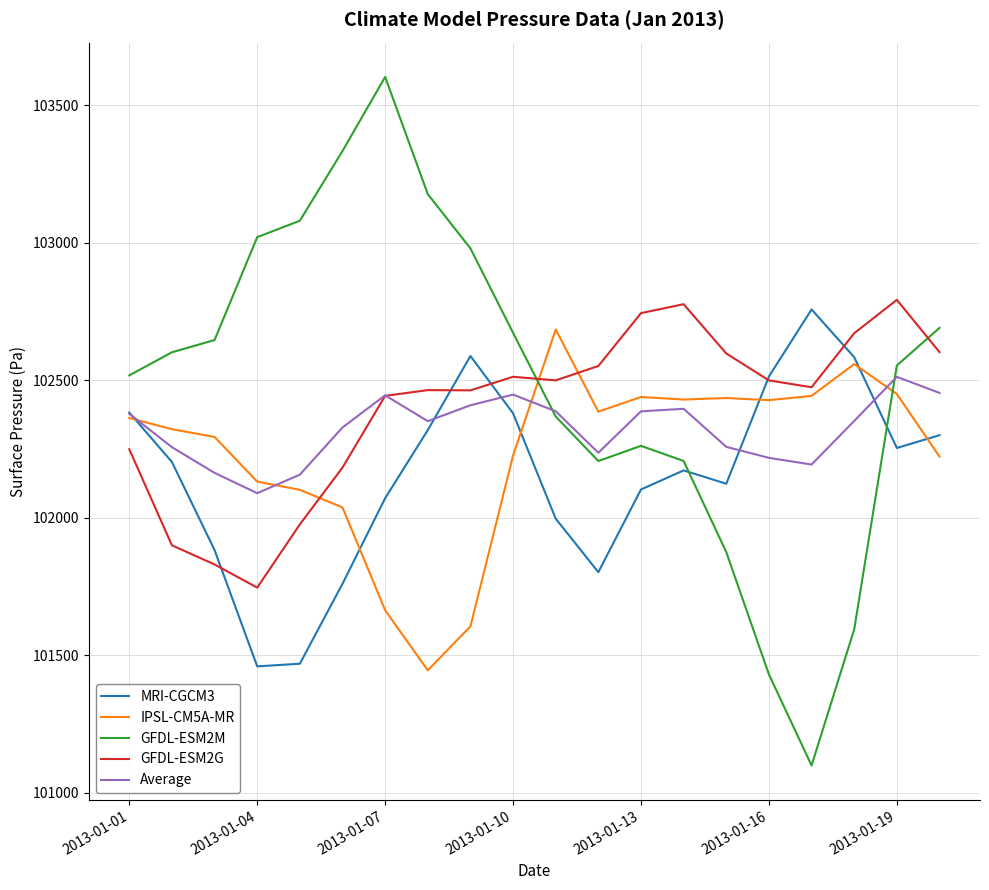

What is the maximum value for GFDL-ESM2G?

102792.4